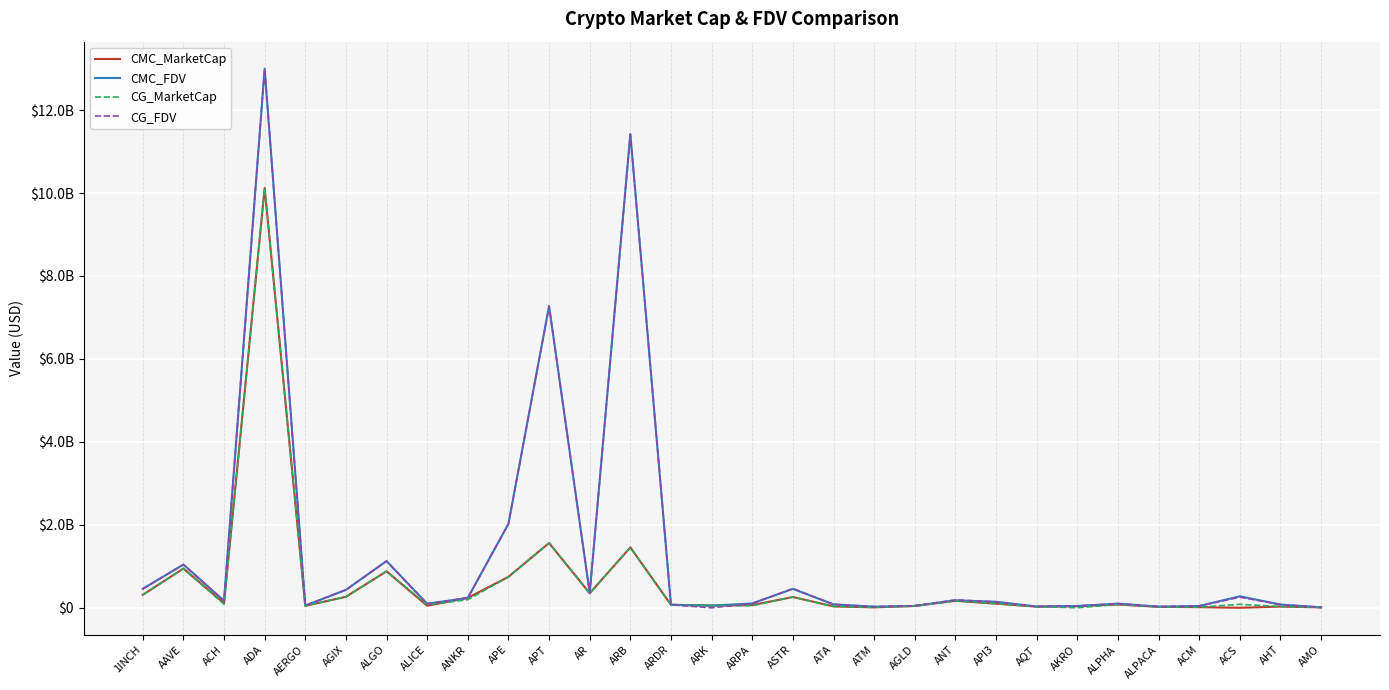

What are all the series names shown in the legend?

CMC_MarketCap, CMC_FDV, CG_MarketCap, CG_FDV